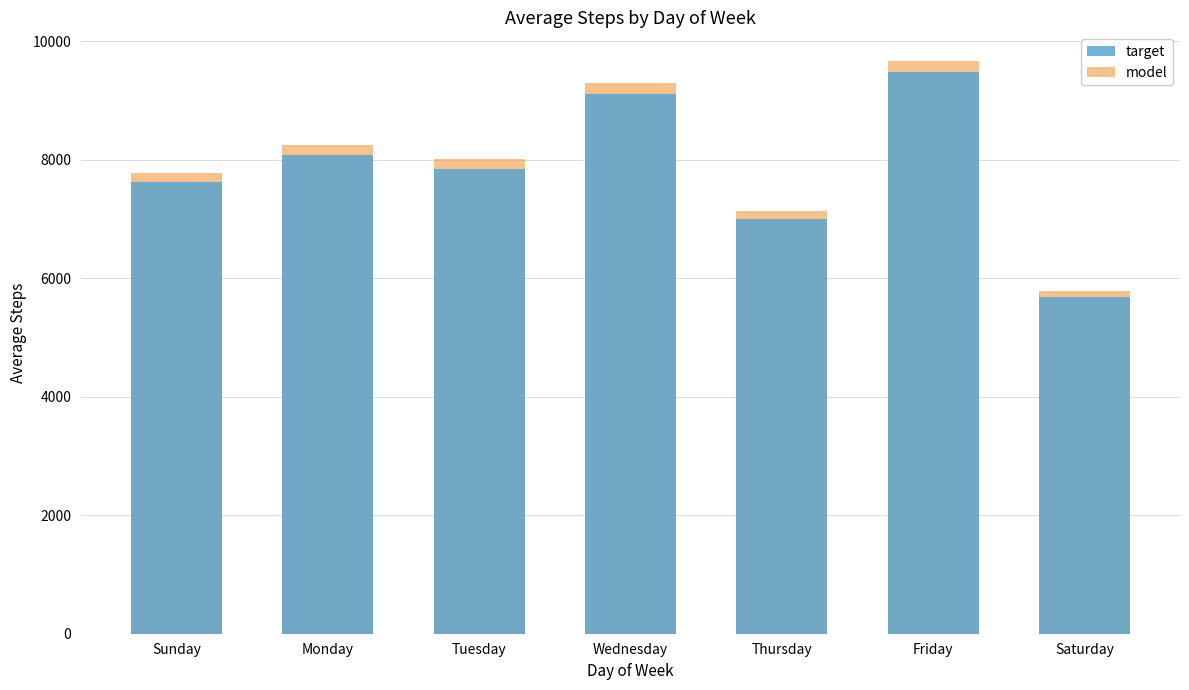

What is the label of the 2nd bar from the left?

Monday